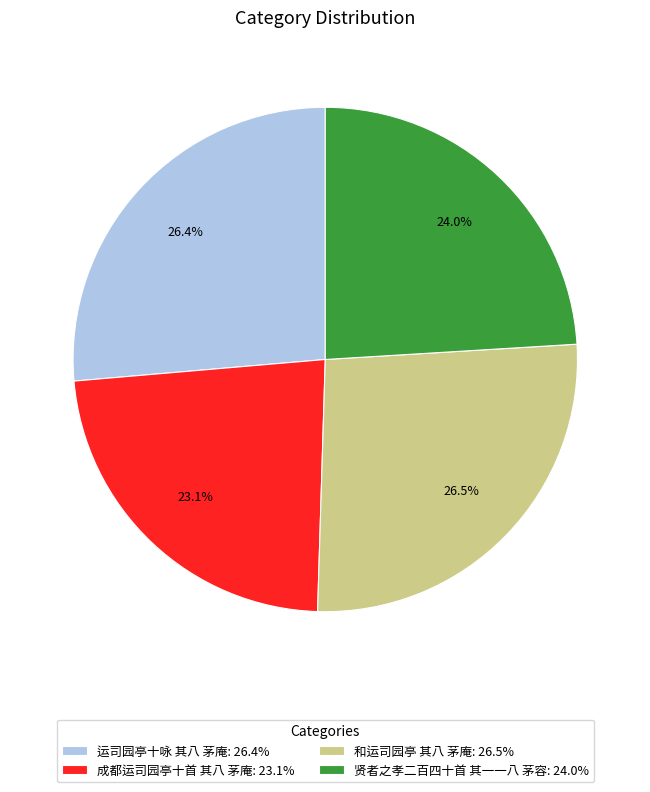

Between 贤者之孝二百四十首 其一一八 茅容: 24.0% and 运司园亭十咏 其八 茅庵: 26.4%, which is larger?

运司园亭十咏 其八 茅庵: 26.4%